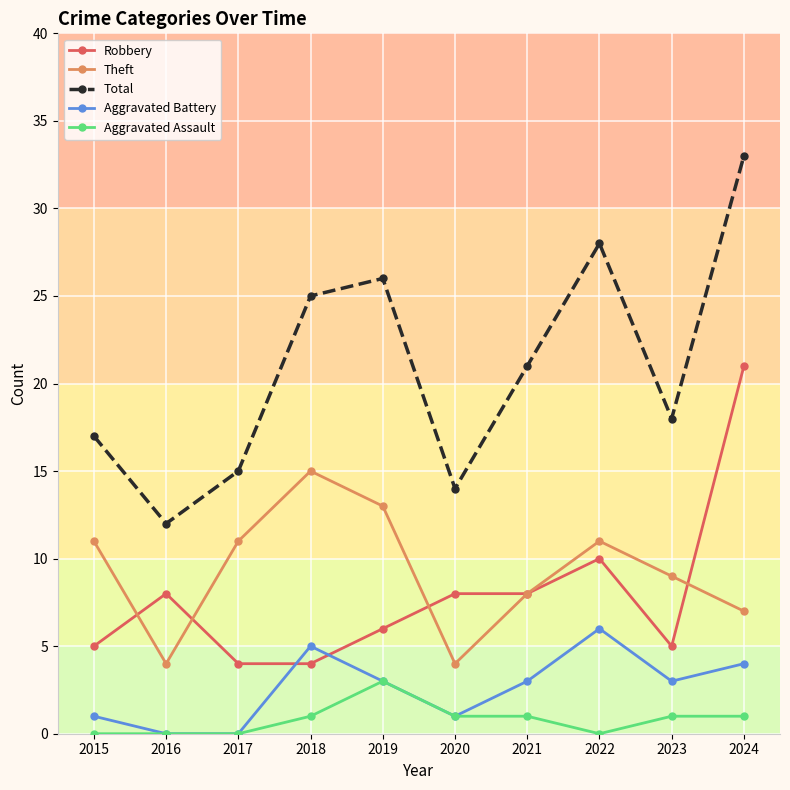

At which label is Theft closest to 9?

2023